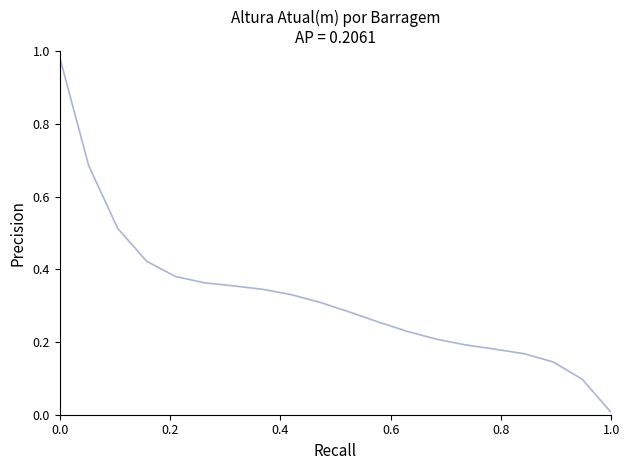

What is the average value?

0.3